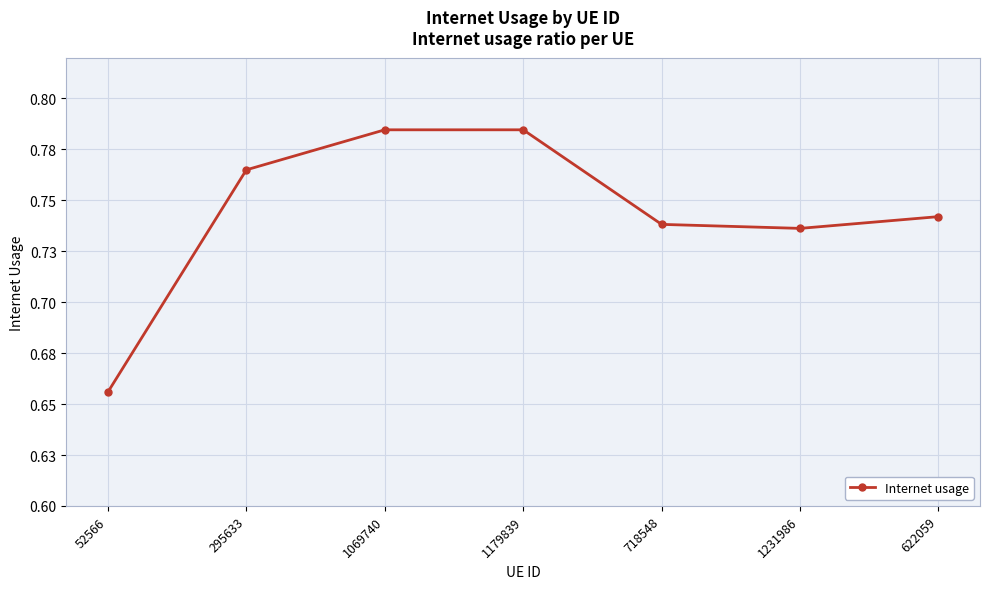

What is the maximum value shown in the chart?

0.8